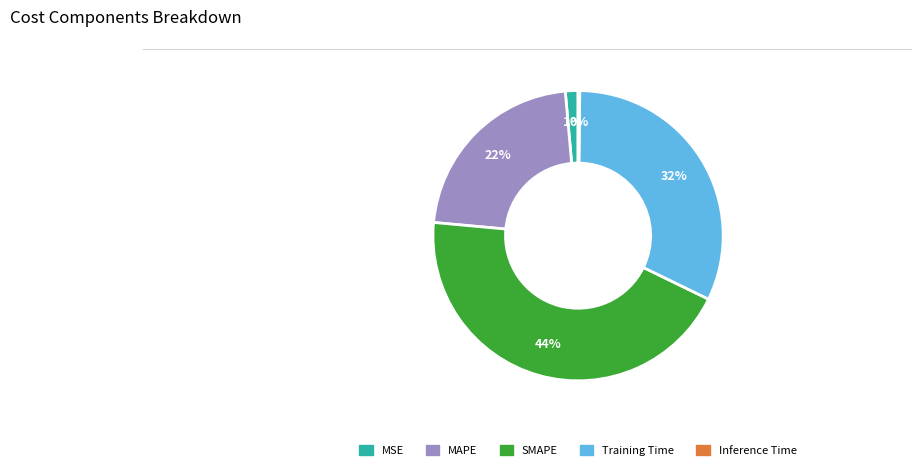

Is the sum of Training Time and MSE greater than half?

No